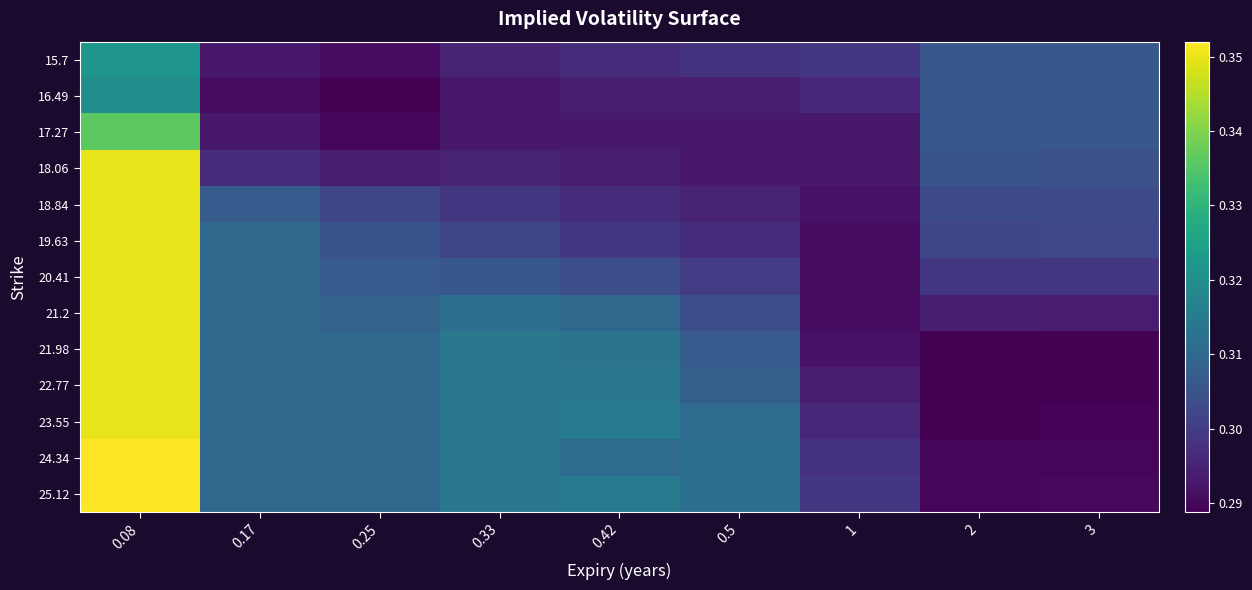

Reading left to right, what are all the values shown in this chart?

15.7: 0.08=0.3	0.17=0.3	0.25=0.3	0.33=0.3	0.42=0.3	0.5=0.3	1=0.3	2=0.3	3=0.3
16.49: 0.08=0.3	0.17=0.3	0.25=0.3	0.33=0.3	0.42=0.3	0.5=0.3	1=0.3	2=0.3	3=0.3
17.27: 0.08=0.3	0.17=0.3	0.25=0.3	0.33=0.3	0.42=0.3	0.5=0.3	1=0.3	2=0.3	3=0.3
18.06: 0.08=0.3	0.17=0.3	0.25=0.3	0.33=0.3	0.42=0.3	0.5=0.3	1=0.3	2=0.3	3=0.3
18.84: 0.08=0.3	0.17=0.3	0.25=0.3	0.33=0.3	0.42=0.3	0.5=0.3	1=0.3	2=0.3	3=0.3
19.63: 0.08=0.3	0.17=0.3	0.25=0.3	0.33=0.3	0.42=0.3	0.5=0.3	1=0.3	2=0.3	3=0.3
20.41: 0.08=0.3	0.17=0.3	0.25=0.3	0.33=0.3	0.42=0.3	0.5=0.3	1=0.3	2=0.3	3=0.3
21.2: 0.08=0.3	0.17=0.3	0.25=0.3	0.33=0.3	0.42=0.3	0.5=0.3	1=0.3	2=0.3	3=0.3
21.98: 0.08=0.3	0.17=0.3	0.25=0.3	0.33=0.3	0.42=0.3	0.5=0.3	1=0.3	2=0.3	3=0.3
22.77: 0.08=0.3	0.17=0.3	0.25=0.3	0.33=0.3	0.42=0.3	0.5=0.3	1=0.3	2=0.3	3=0.3
23.55: 0.08=0.3	0.17=0.3	0.25=0.3	0.33=0.3	0.42=0.3	0.5=0.3	1=0.3	2=0.3	3=0.3
24.34: 0.08=0.4	0.17=0.3	0.25=0.3	0.33=0.3	0.42=0.3	0.5=0.3	1=0.3	2=0.3	3=0.3
25.12: 0.08=0.4	0.17=0.3	0.25=0.3	0.33=0.3	0.42=0.3	0.5=0.3	1=0.3	2=0.3	3=0.3